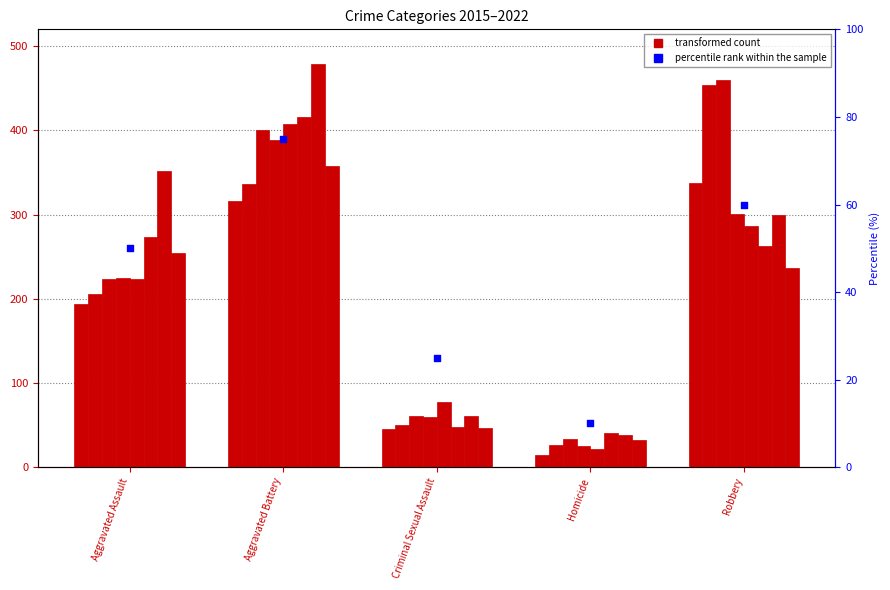

What is the ratio of the value at Robbery to the value at Homicide?

6.0